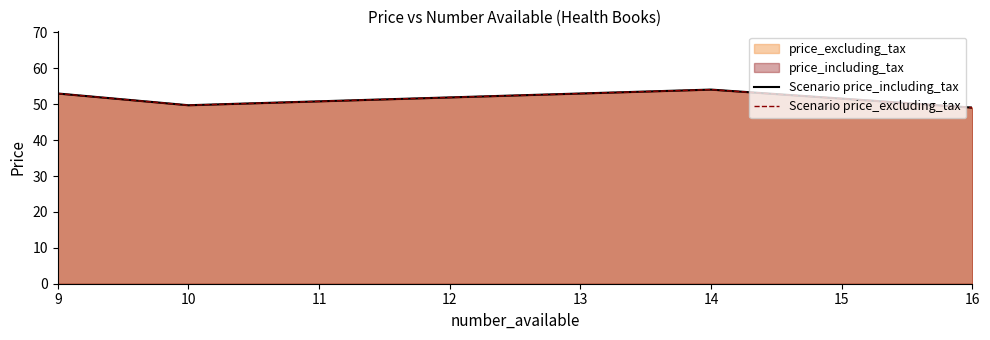

Rank the series at 14 from lowest to highest value.

Scenario price_including_tax, Scenario price_excluding_tax